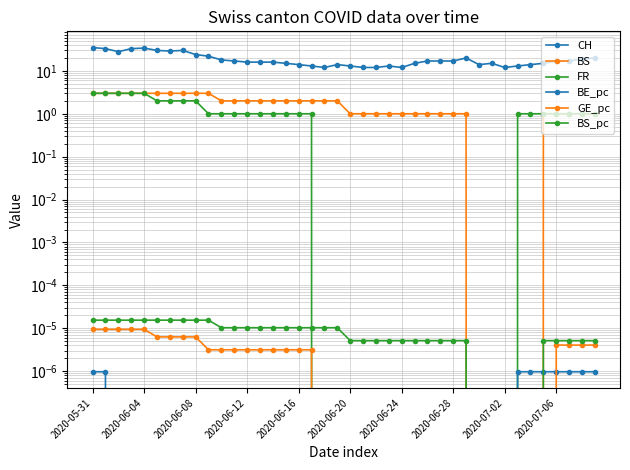

True or false: CH and BS_pc intersect in this chart.

False